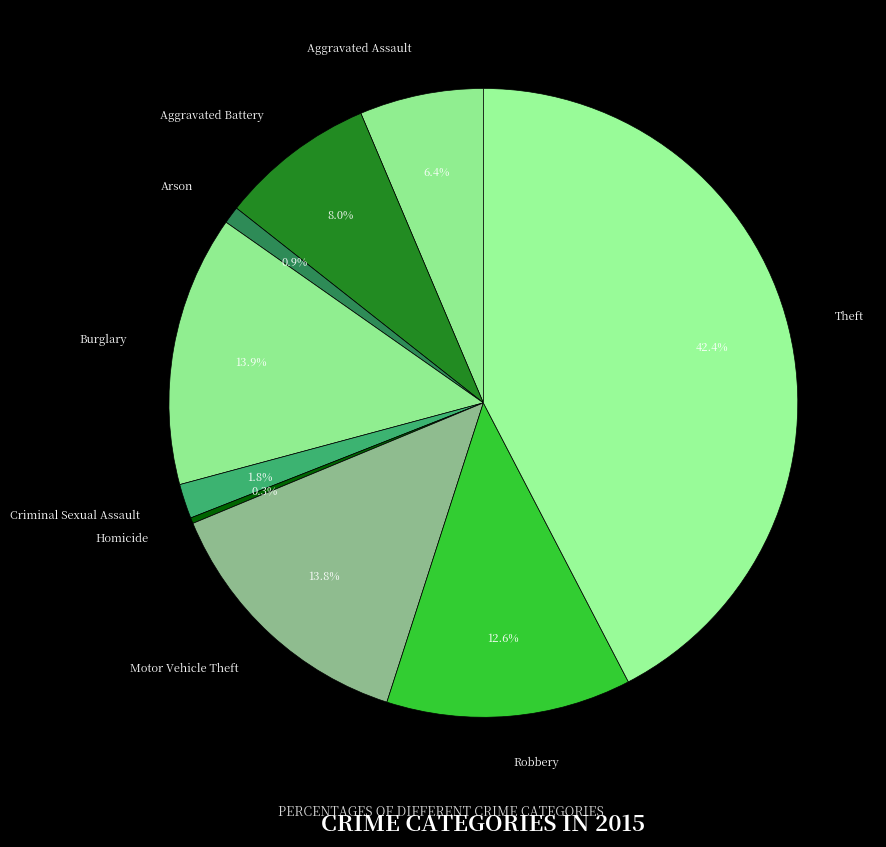

What is the total percentage of Burglary and Aggravated Assault?

20.3%